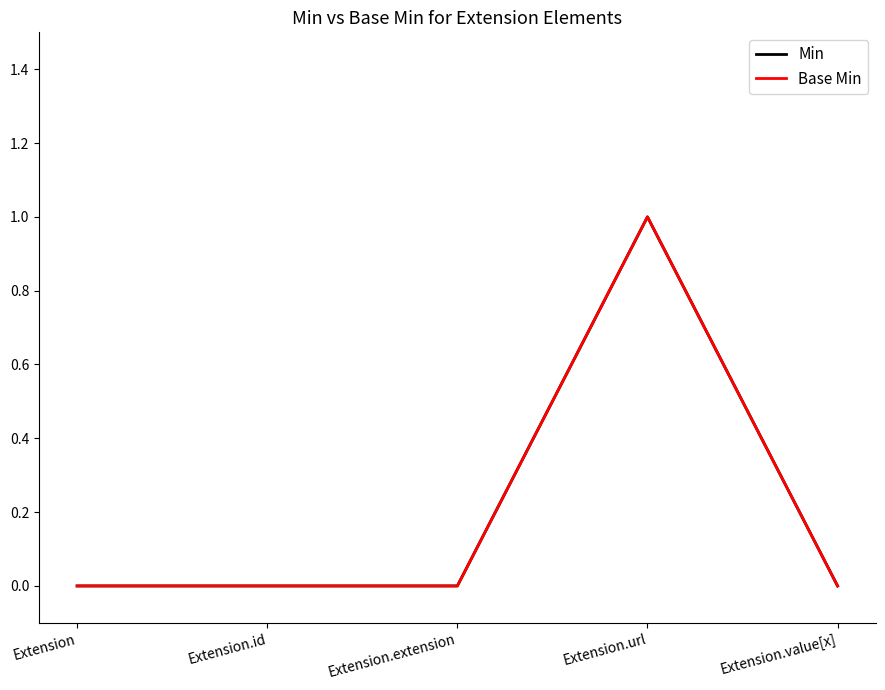

Rank the series at Extension.extension from highest to lowest value.

Min, Base Min